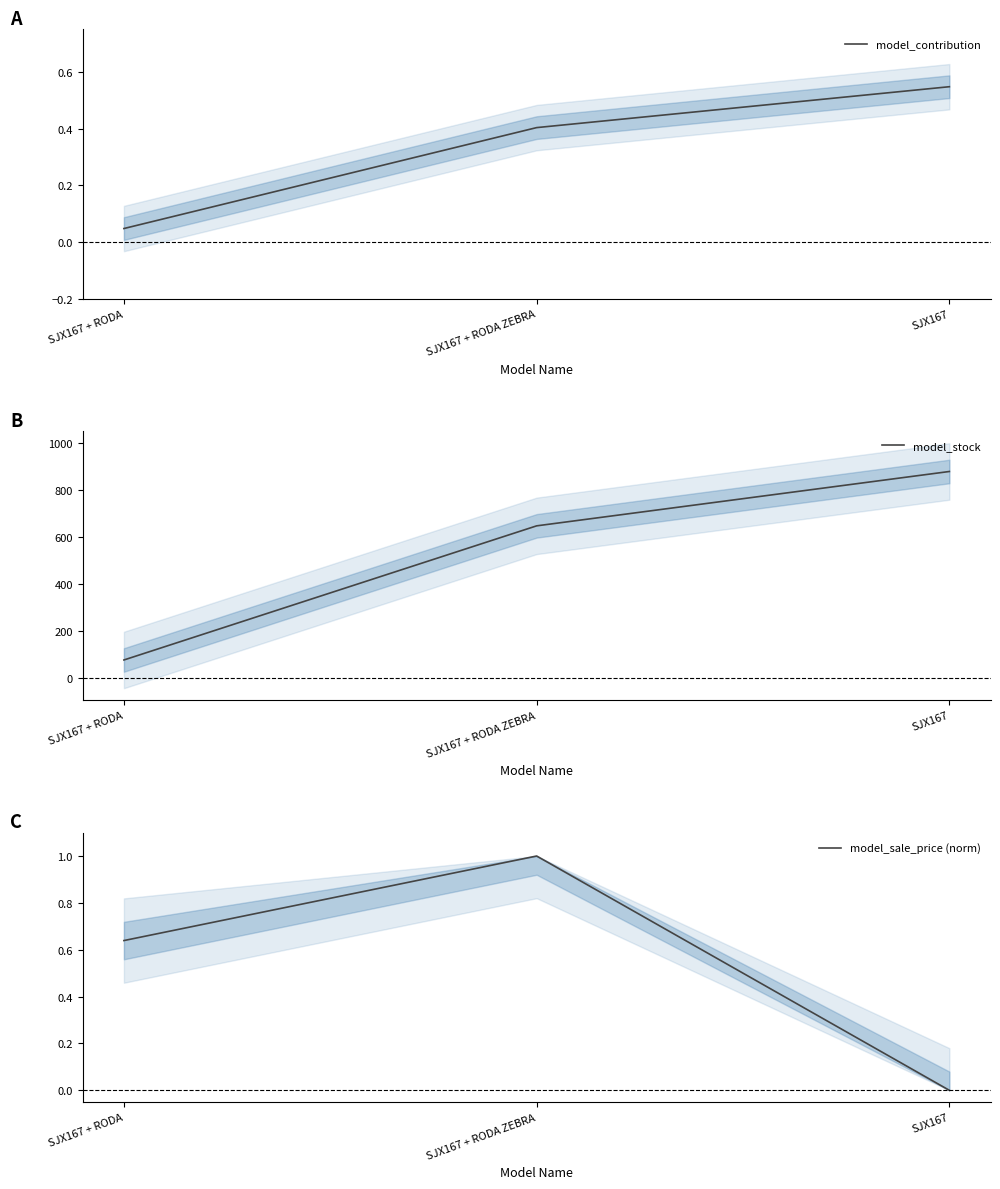

List the labels in order of model_stock value, largest first.

SJX167, SJX167 + RODA ZEBRA, SJX167 + RODA